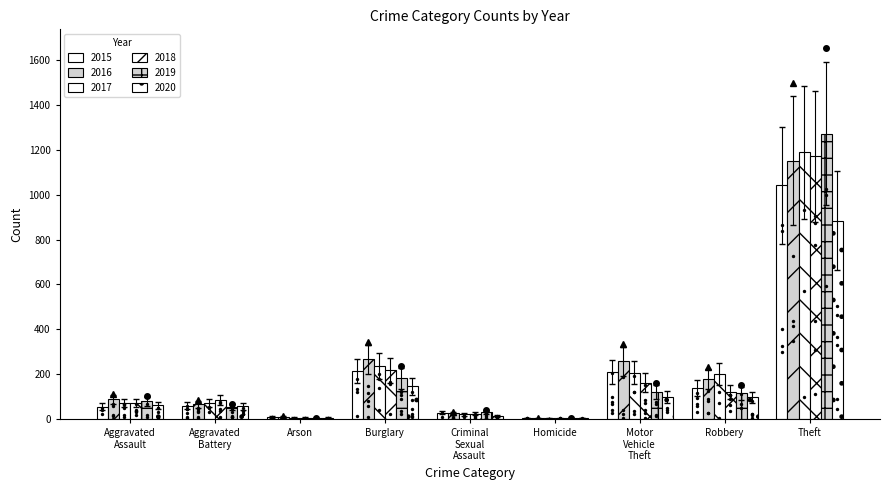

At which category is the sum across all series the highest?

Theft